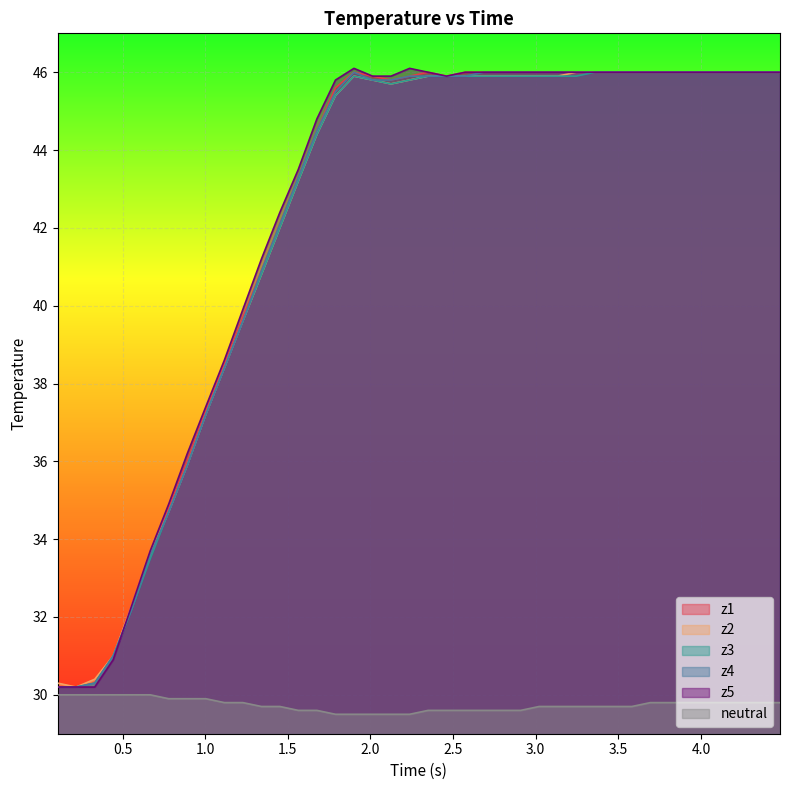

What is the maximum value shown in the chart?

46.1